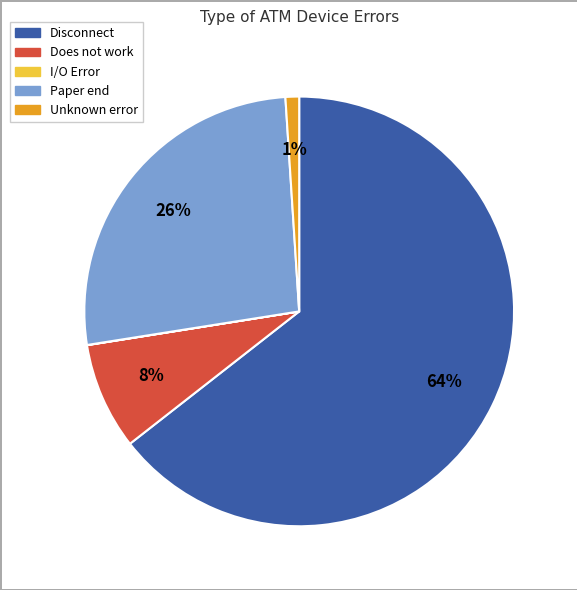

Does any single category account for the majority?

Yes